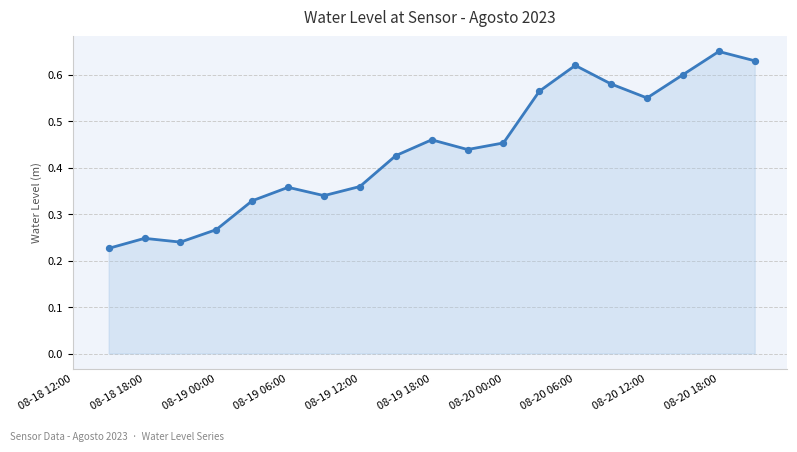

What is the change in value from 08-19 06:00 to 08-20 00:00?

+0.1